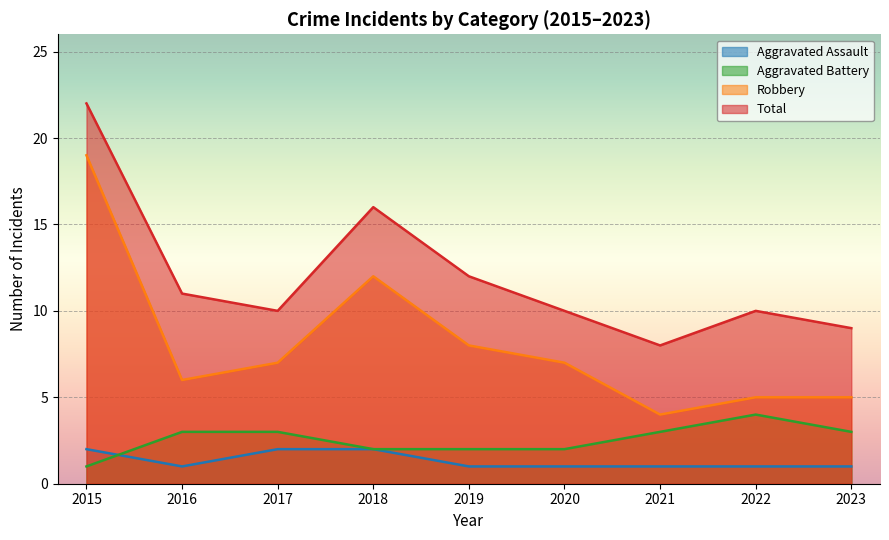

Between 2022 and 2015, which is larger?

2015